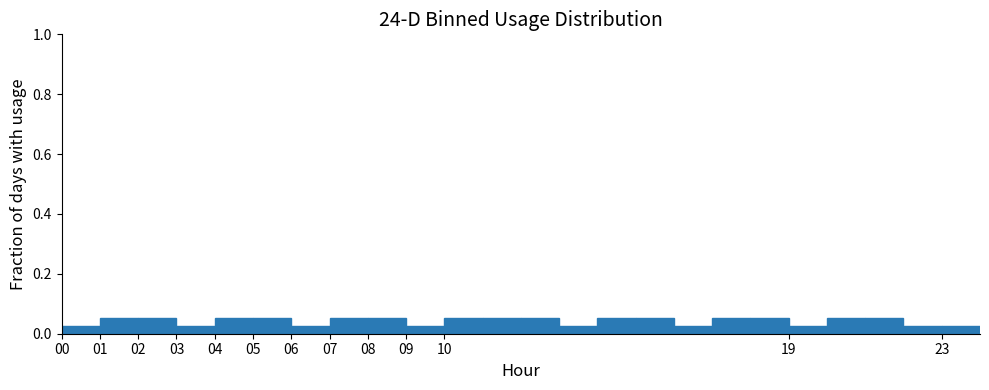

What is the height of the bar covering 18 to 19 on the x-axis? The values are not printed on the chart, so give them approximately, as read against the axis.

0.06